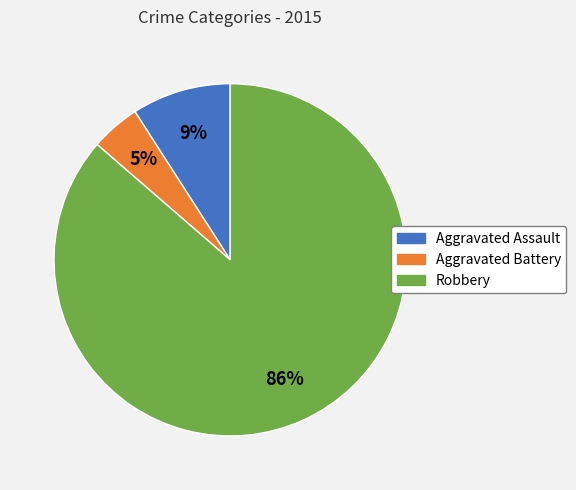

Which category has the biggest portion of the pie?

Robbery